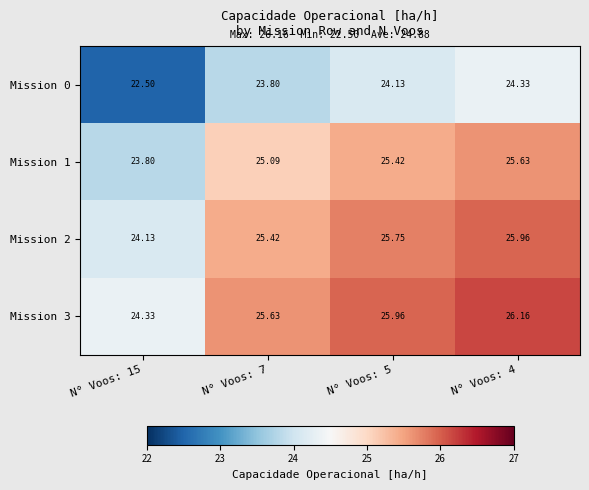

What is the greatest value displayed?

26.2